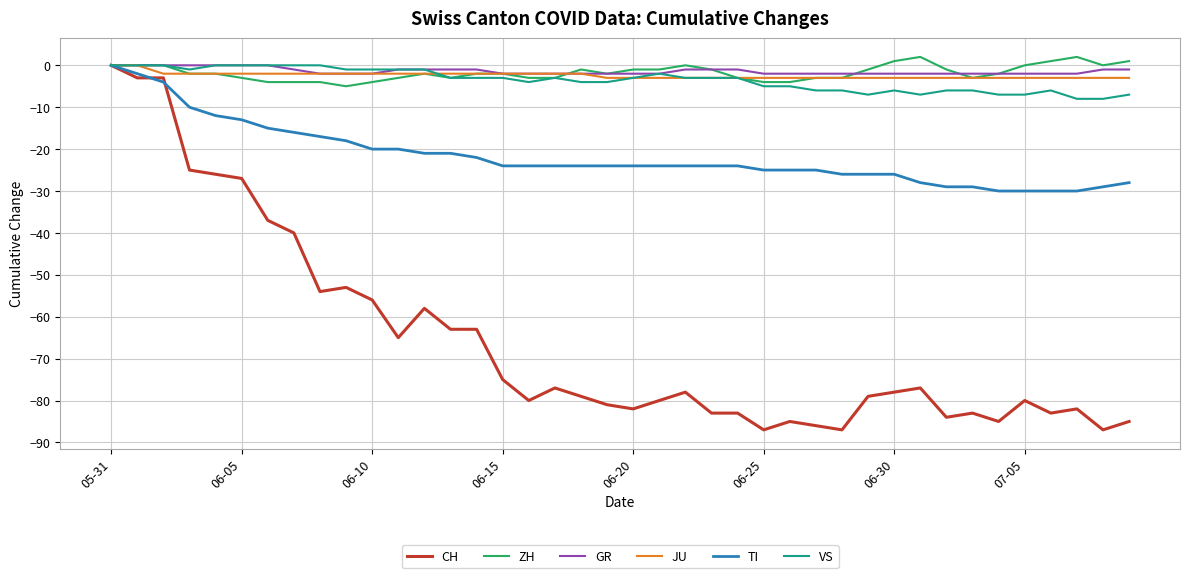

What is the smallest value displayed?

-87